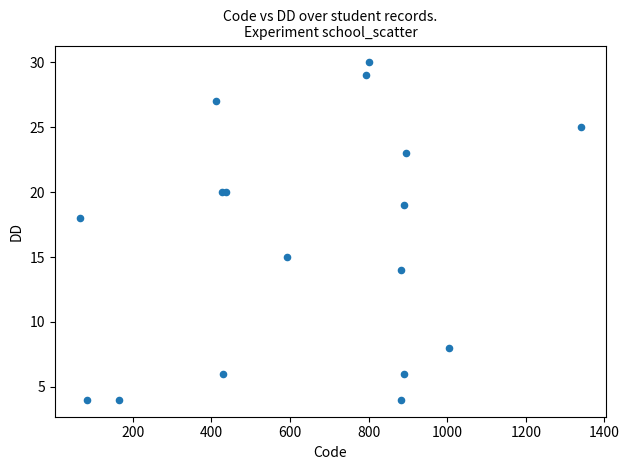

What Y value in the scatter plot is closest to 17?

18